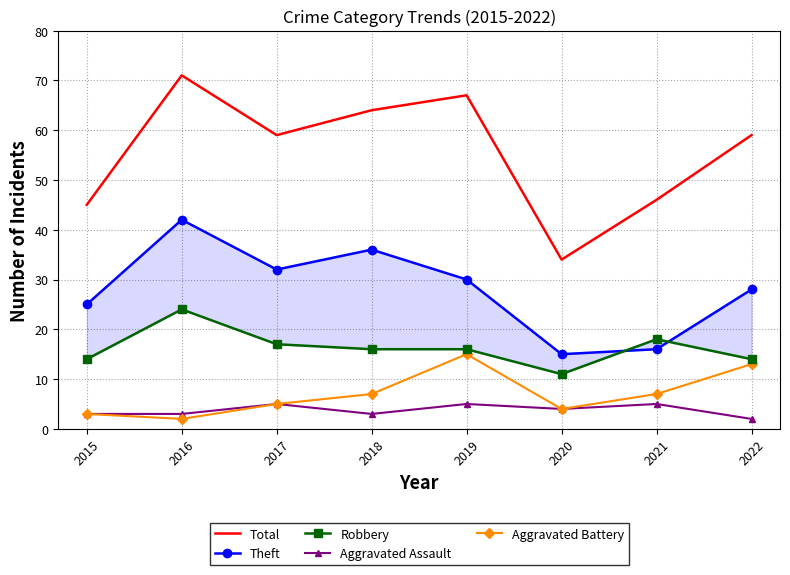

At how many categories does at least one series exceed 47?

5